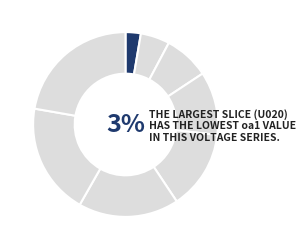

Approximately how many times larger is the value at U160 compared to U060?

2.8